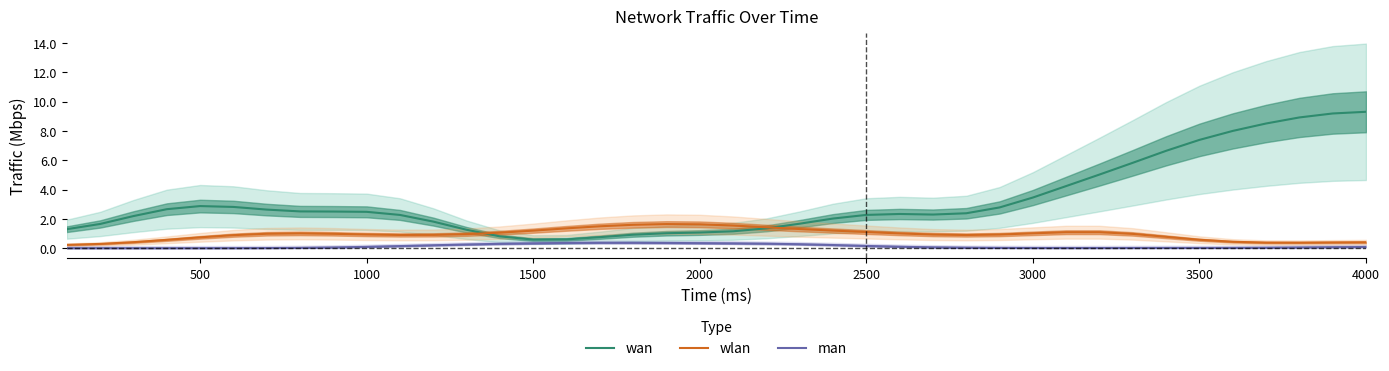

True or false: wlan has more than 0 points higher than both neighbors.

True